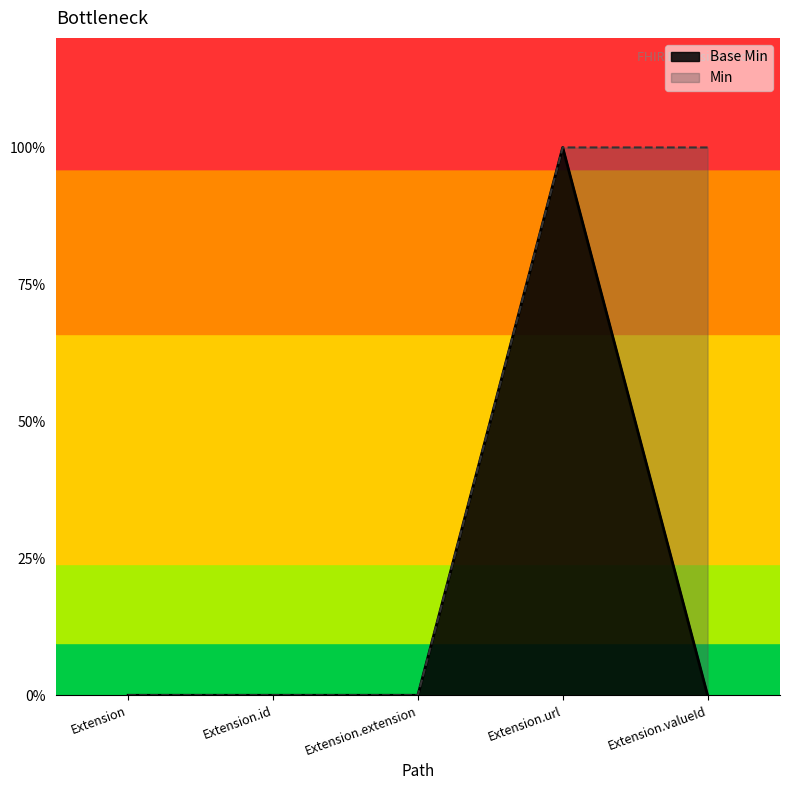

What is the label of the 3rd point from the right?

Extension.extension